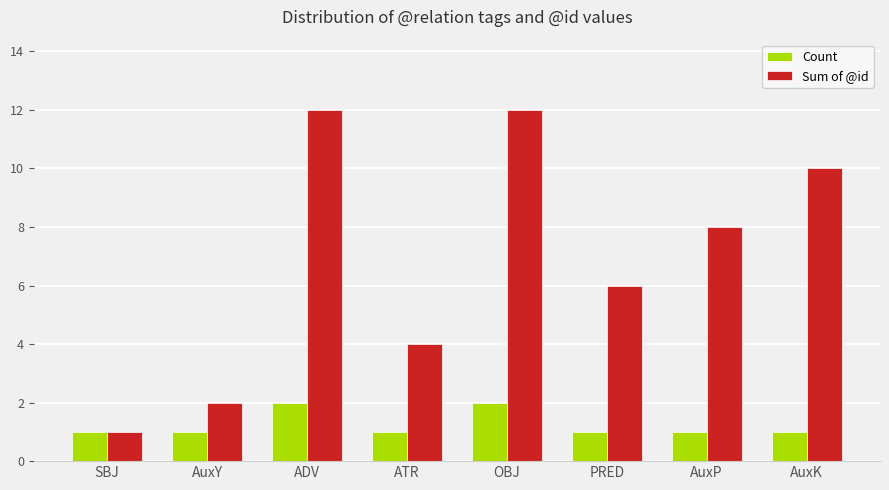

What is the average value of the Count series?

1